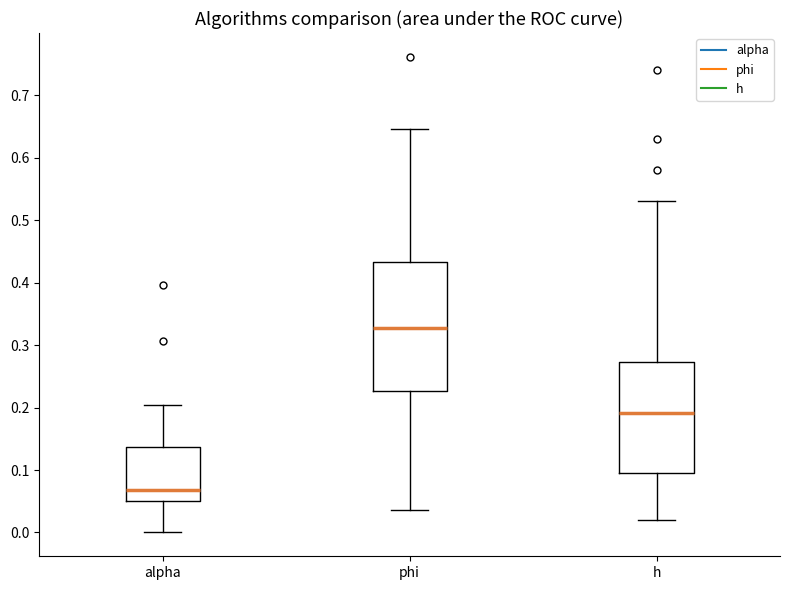

Reading left to right, transcribe this box plot: for each box, give where its median line is, the range the box spans, and where its two whiskers end, as read against the y-axis. The values are not printed on the chart, so give them approximately, as read against the axis.

alpha: median 0.07, box 0.05 to 0.14, whiskers 0.00 to 0.20
phi: median 0.33, box 0.23 to 0.43, whiskers 0.04 to 0.65
h: median 0.19, box 0.10 to 0.27, whiskers 0.02 to 0.53